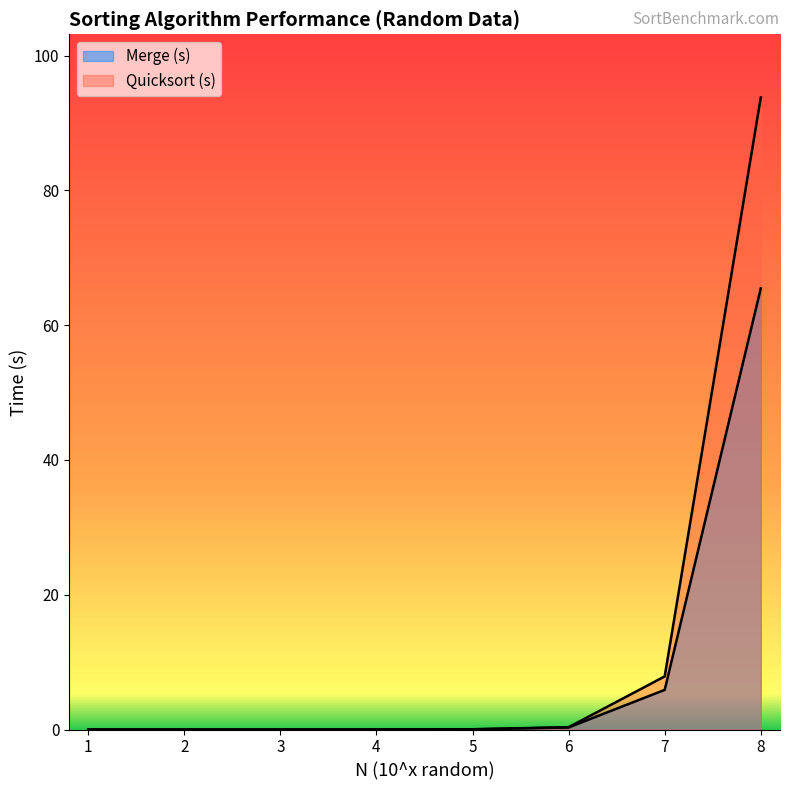

Reading left to right, list all the values displayed in this chart.

Merge (s): 0.0	0.0	0.0	0.0	0.0	0.3	5.9	65.5
Quicksort (s): 0.0	0.0	0.0	0.0	0.0	0.3	7.9	93.8